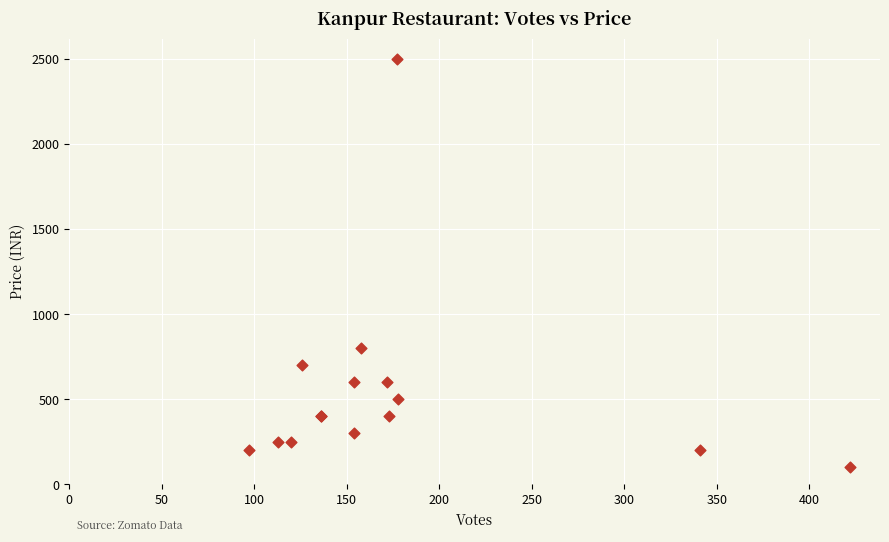

What Y value in the scatter plot is closest to 1300?

800